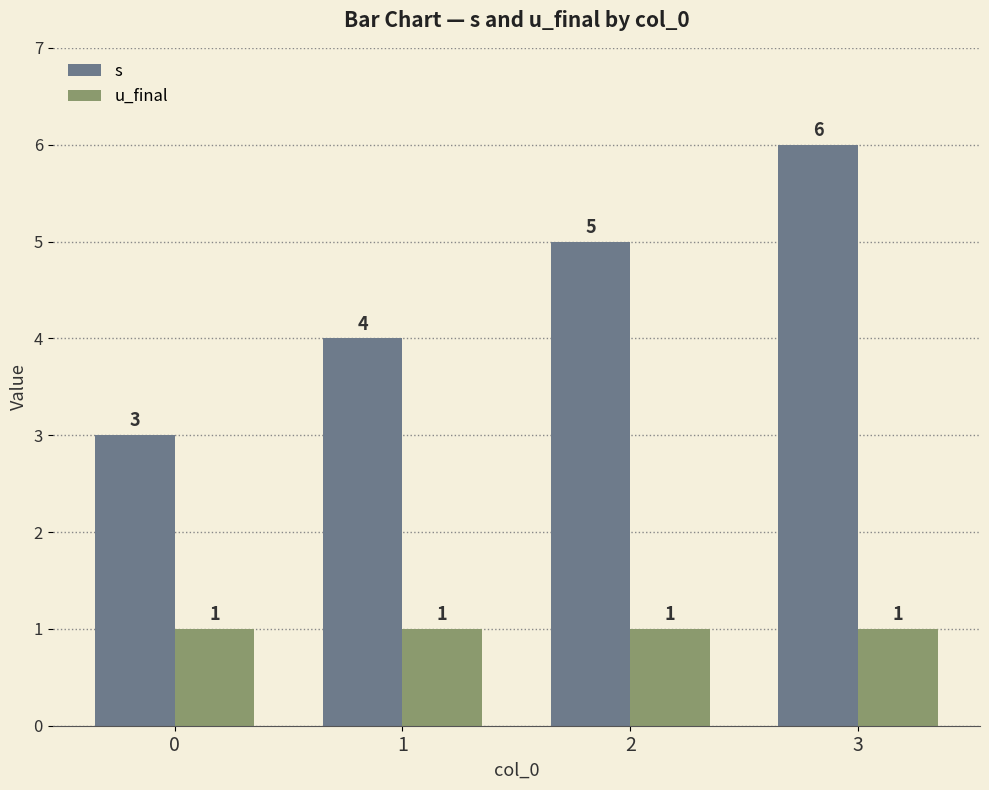

List the series in order of their overall mean, lowest first.

u_final, s